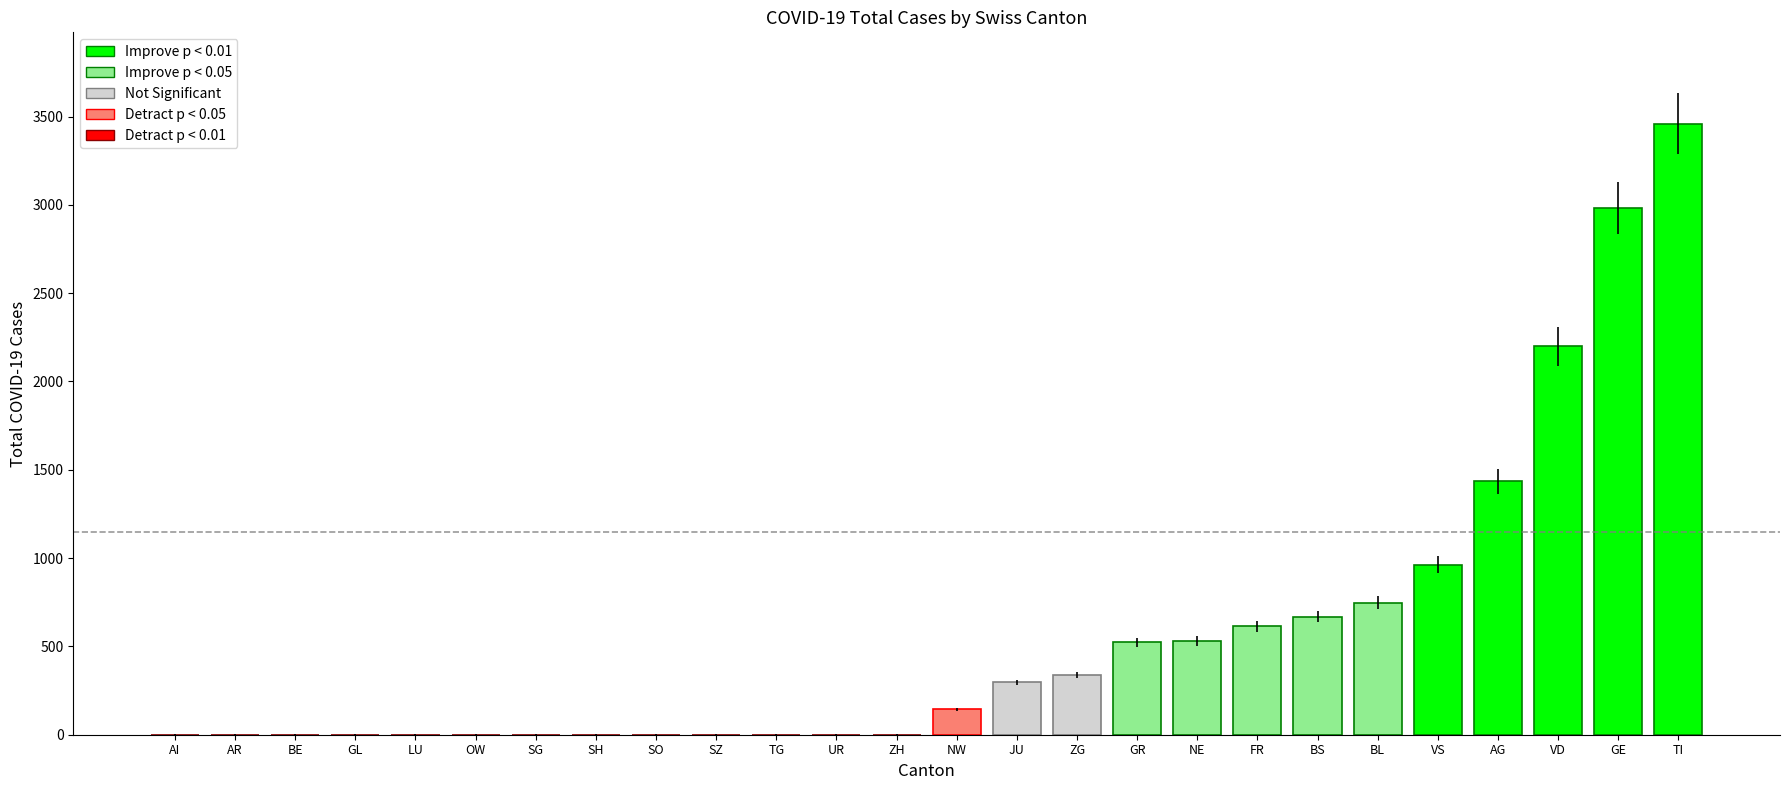

Which has a higher value, AI or FR?

FR